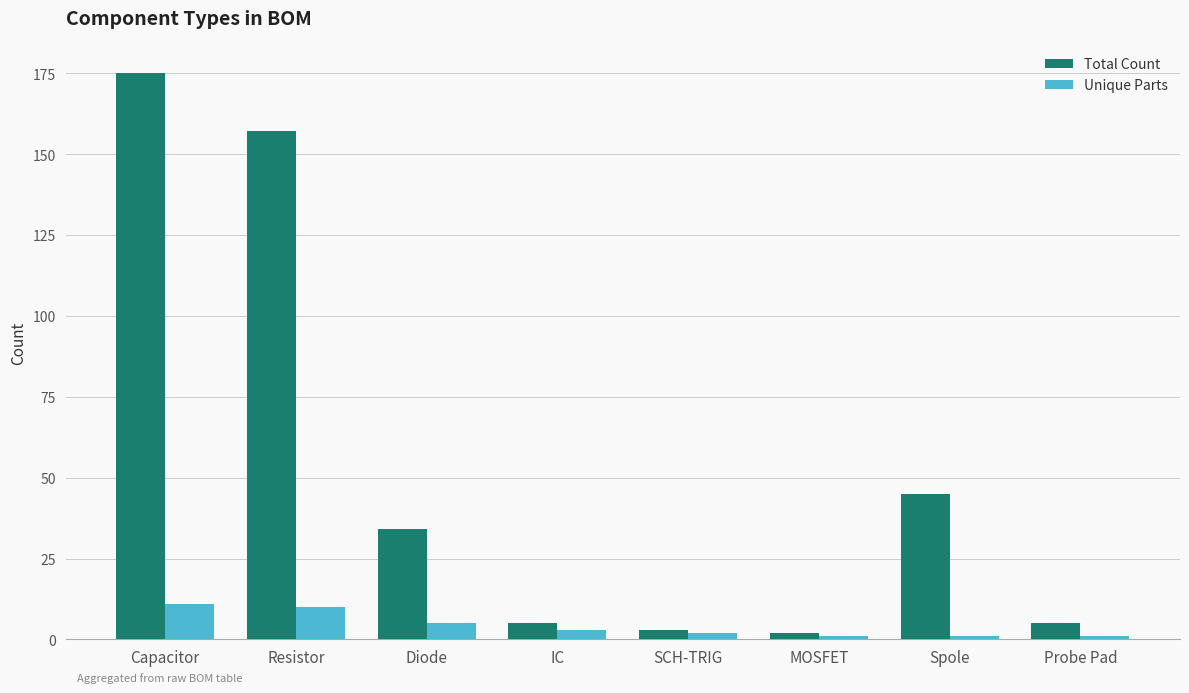

What value does the Total Count series have at Spole?

45